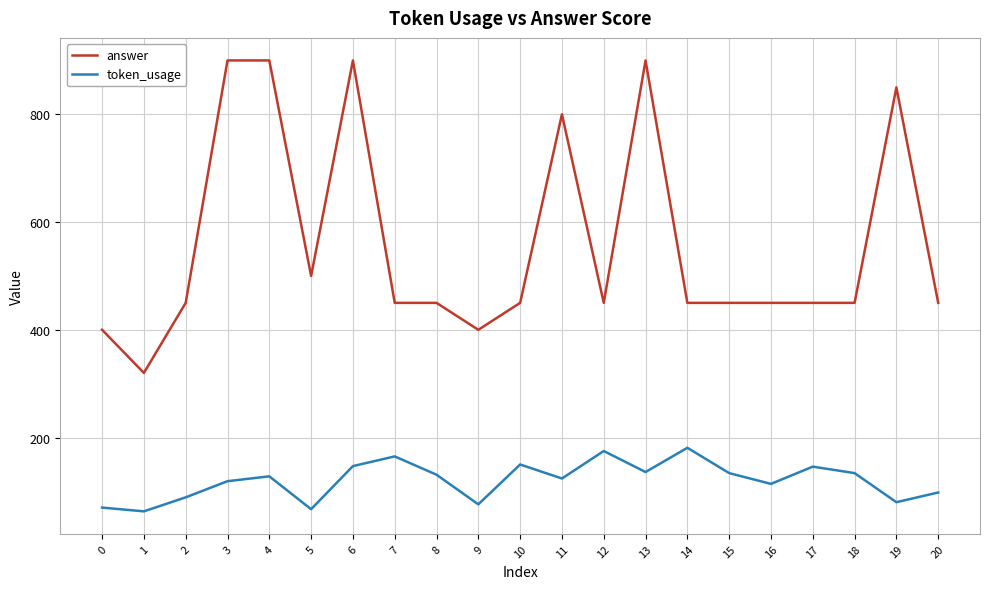

Read the token_usage value at 11, to the nearest 5.

125